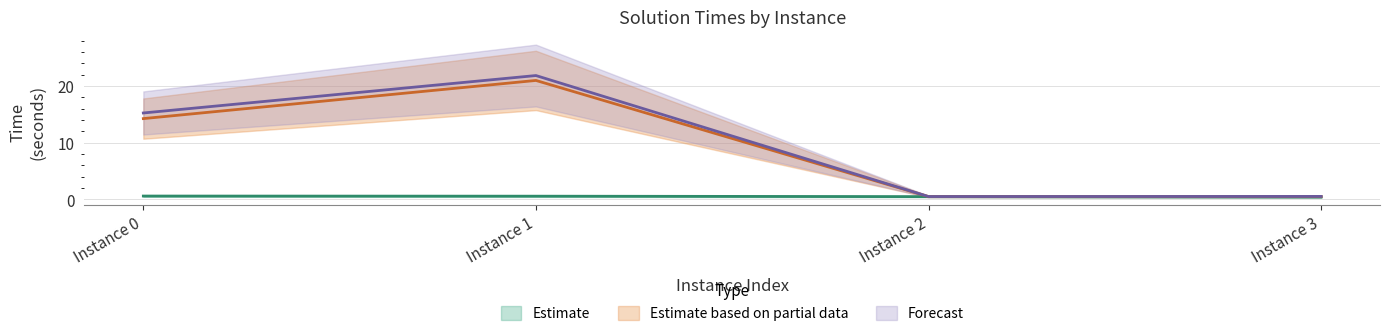

True or false: bestSolutionTime has a value of 0.5 at Instance 2.

True